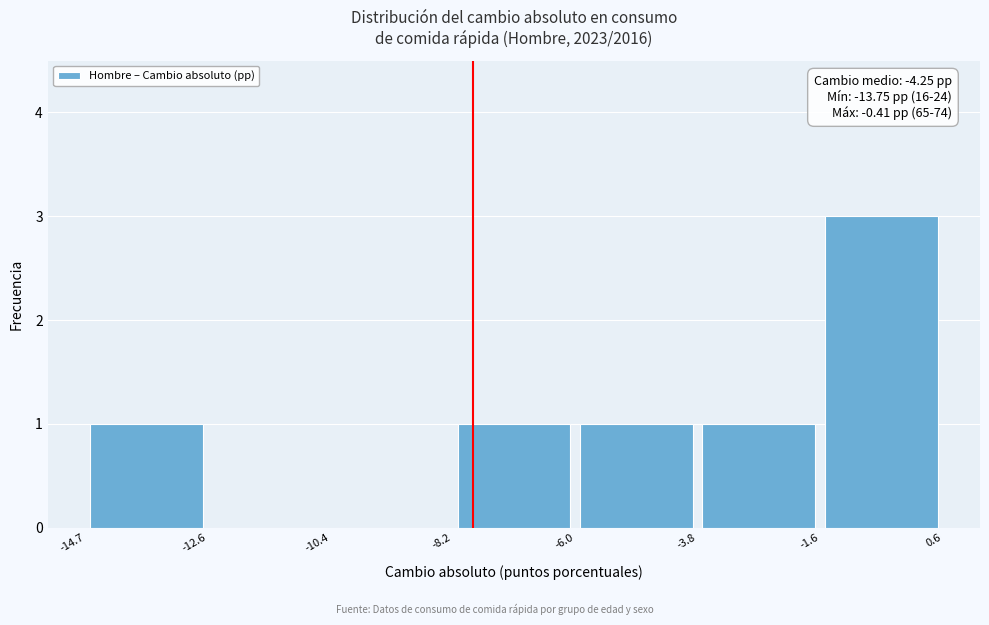

Which range on the x-axis has the tallest bar?

-1.6 to 0.6